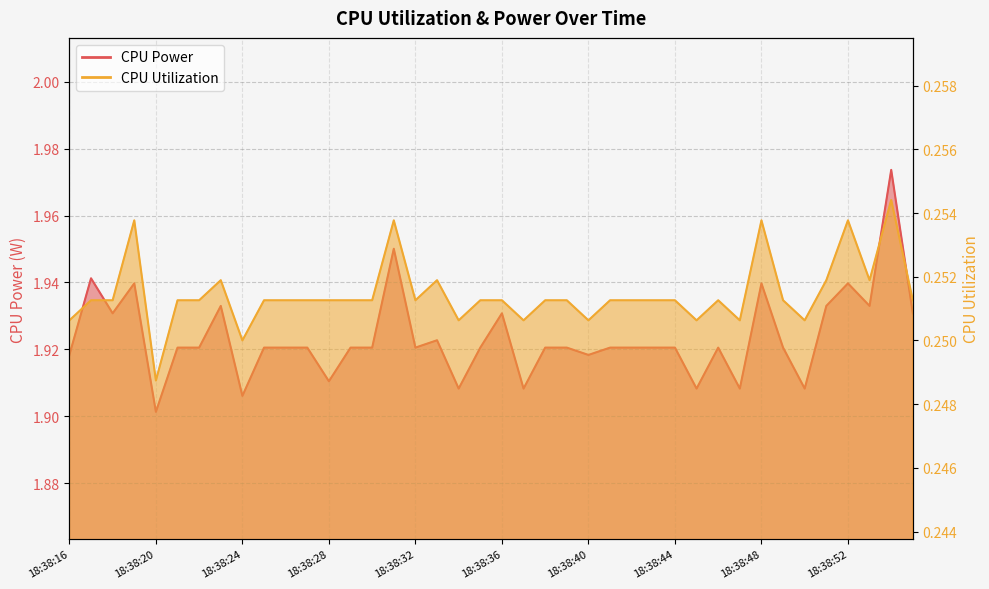

Between 18:38:49 and 18:38:37, which is larger?

18:38:49